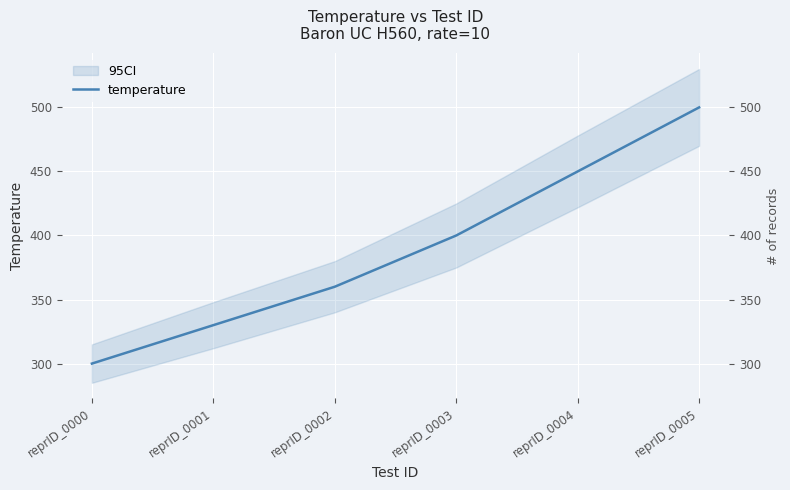

What is the maximum value shown in the chart?

500